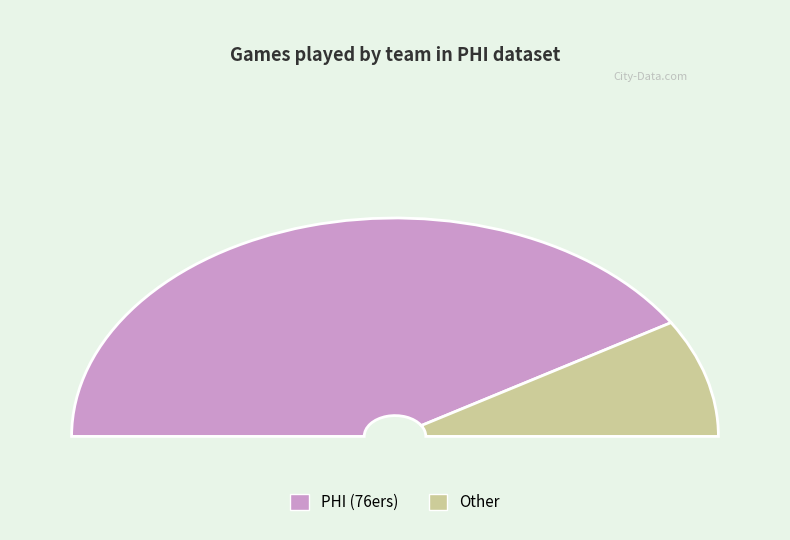

What is the ratio of the value at Other to the value at PHI?

0.2